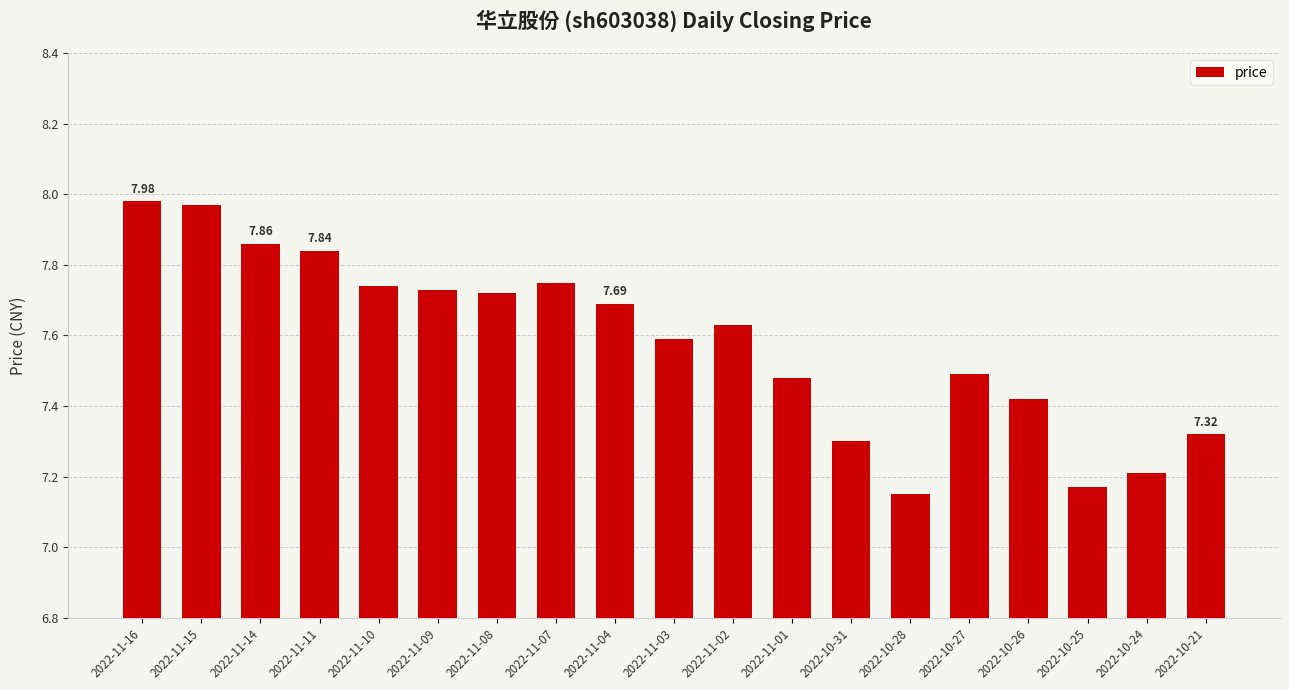

What is the ratio of the value at 2022-10-25 to the value at 2022-11-09?

0.9